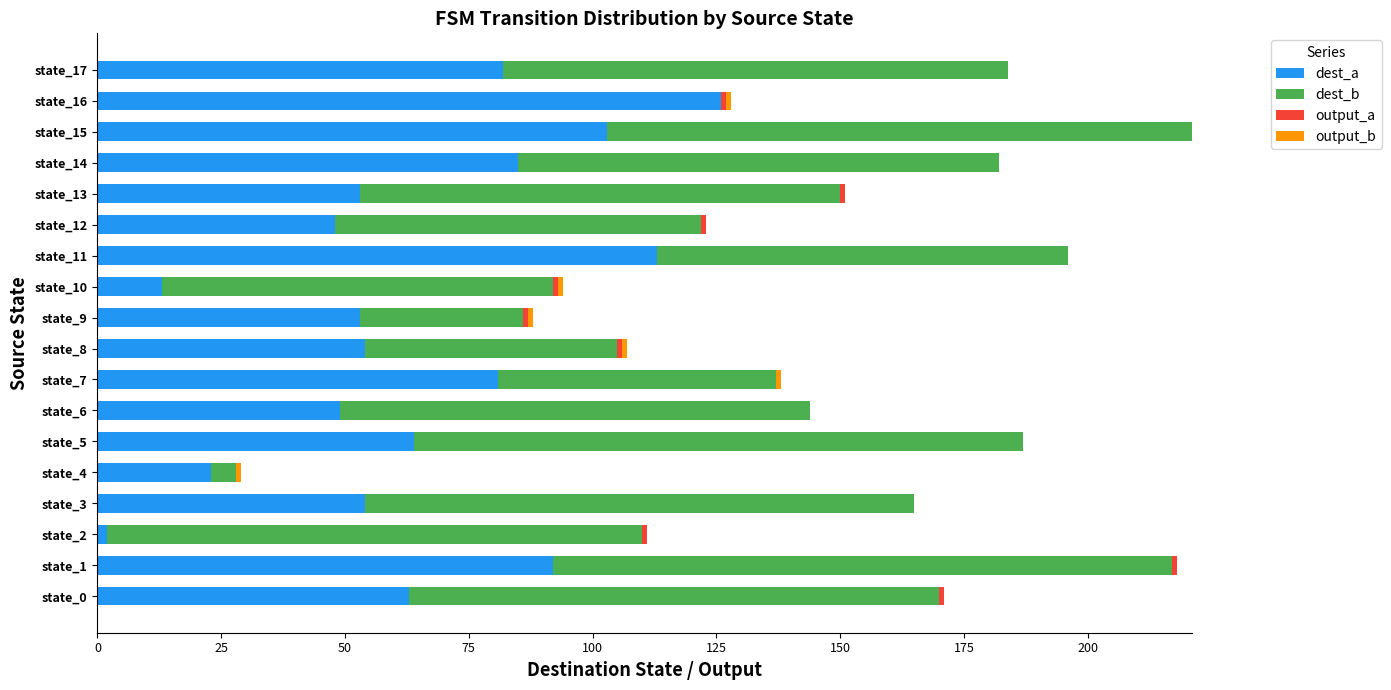

What is the highest value of the dest_a series?

126